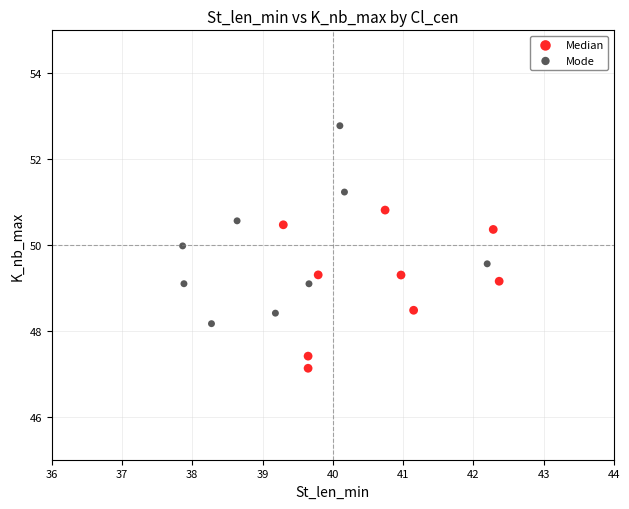

Which series reaches the minimum Y coordinate?

Median